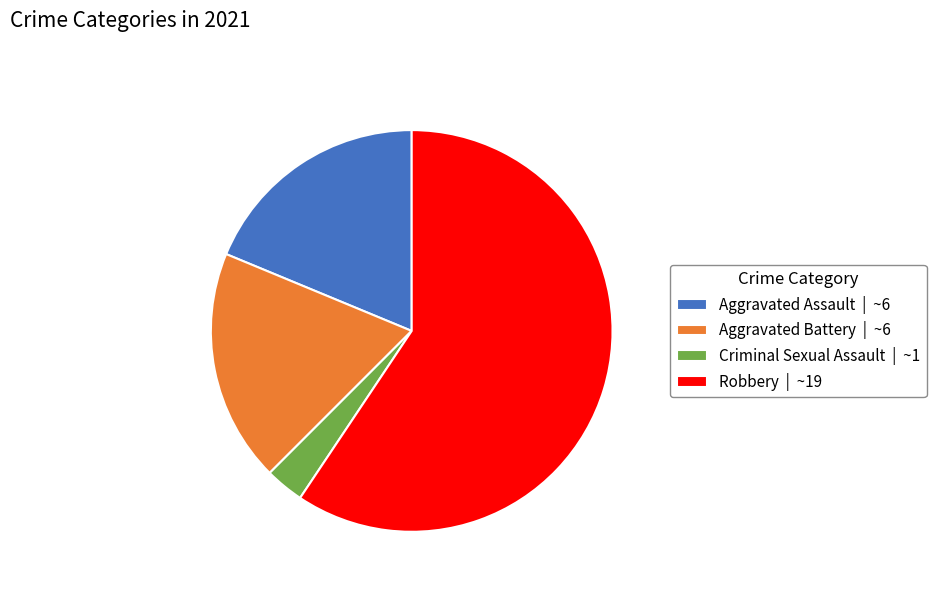

What is the ratio of the value at Criminal Sexual Assault to the value at Aggravated Battery?

0.2